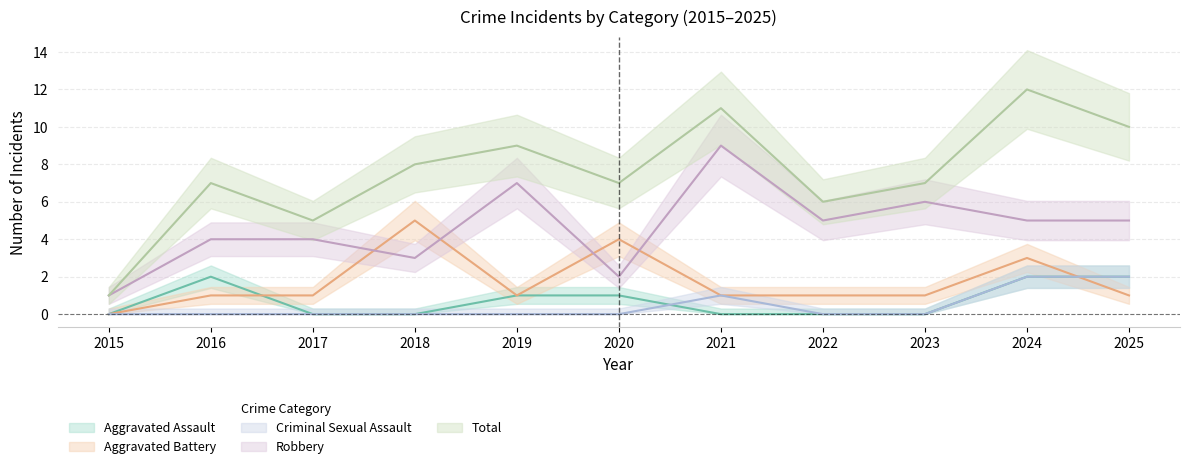

Reading right to left, transcribe all the data shown in this chart.

Aggravated Assault: 2025=2	2024=2	2023=0	2022=0	2021=0	2020=1	2019=1	2018=0	2017=0	2016=2	2015=0
Aggravated Battery: 2025=1	2024=3	2023=1	2022=1	2021=1	2020=4	2019=1	2018=5	2017=1	2016=1	2015=0
Criminal Sexual Assault: 2025=2	2024=2	2023=0	2022=0	2021=1	2020=0	2019=0	2018=0	2017=0	2016=0	2015=0
Robbery: 2025=5	2024=5	2023=6	2022=5	2021=9	2020=2	2019=7	2018=3	2017=4	2016=4	2015=1
Total: 2025=10	2024=12	2023=7	2022=6	2021=11	2020=7	2019=9	2018=8	2017=5	2016=7	2015=1